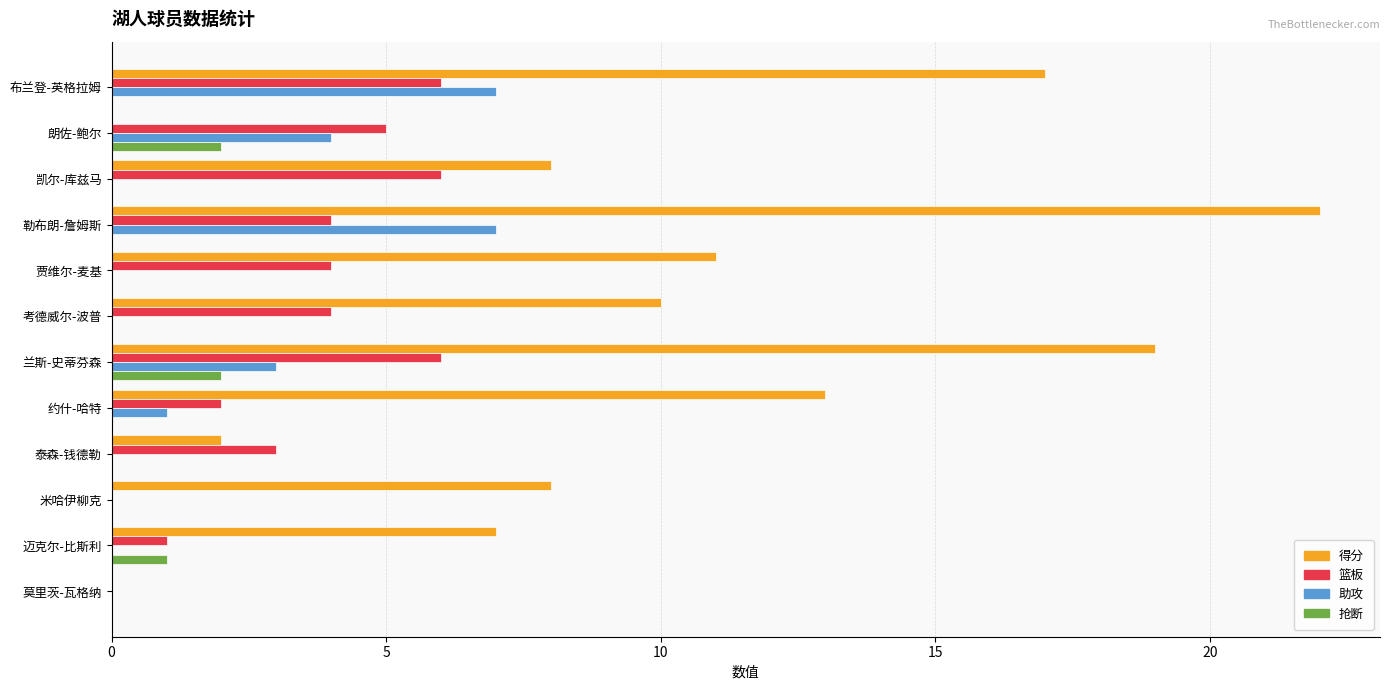

At which category does the chart reach its peak across all series?

勒布朗-詹姆斯